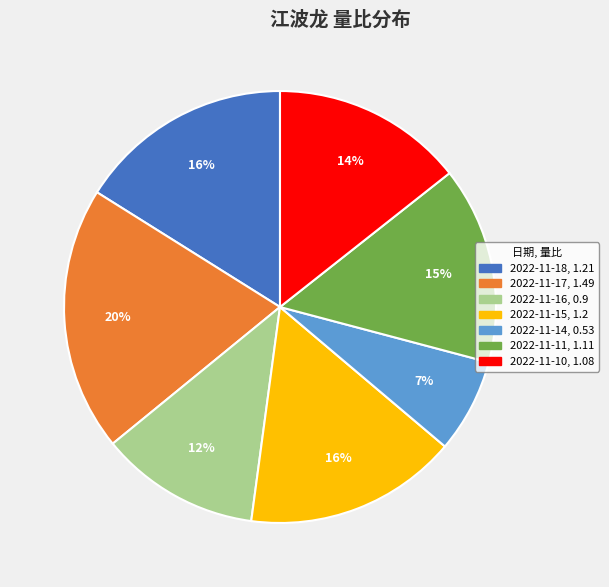

What is the ratio of the value at 2022-11-15 to the value at 2022-11-10?

1.1